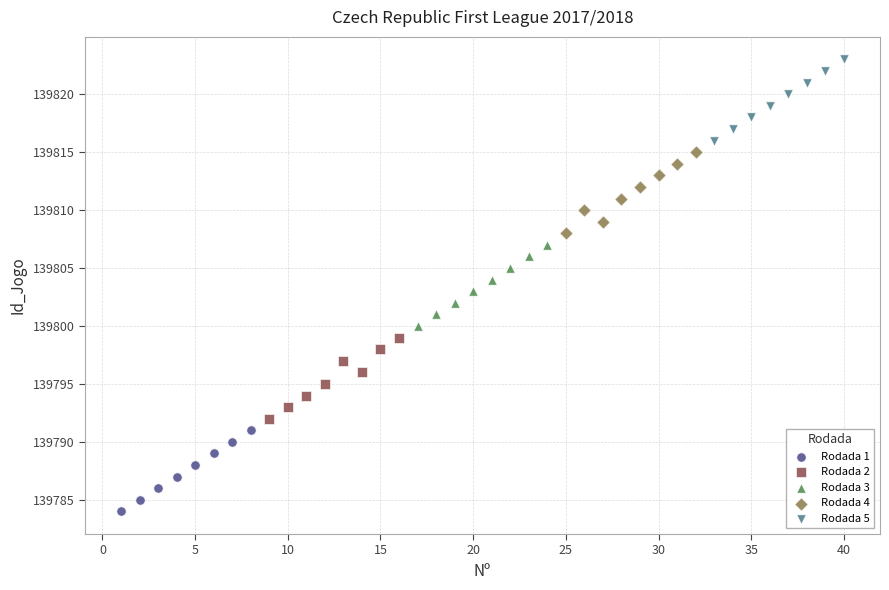

Which series reaches the maximum Y coordinate?

Rodada 5